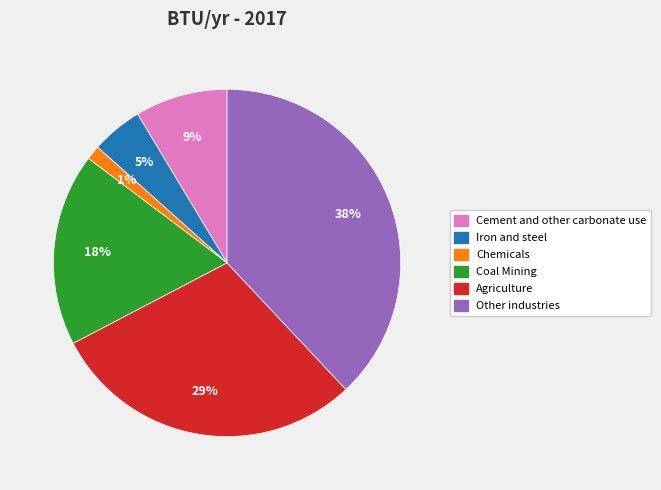

Which category has the biggest portion of the pie?

Other industries